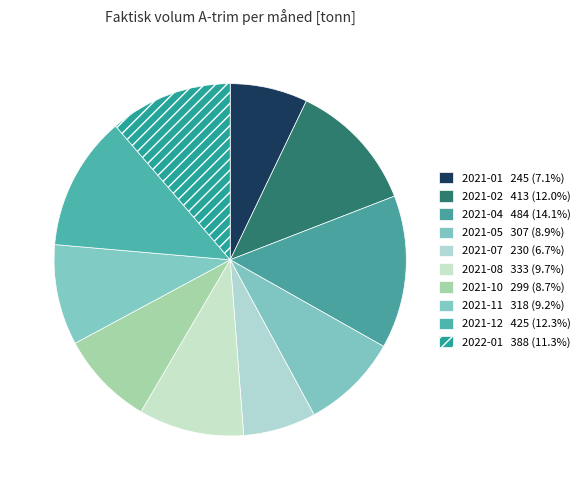

How many segments does this pie chart have?

10